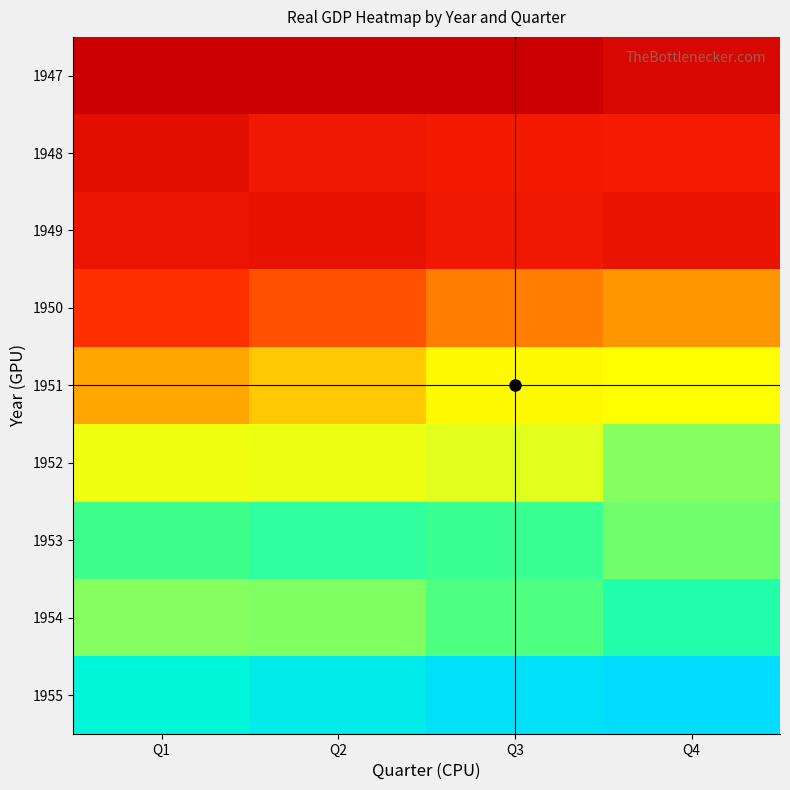

Which has a higher value, Q2 or Q1?

Q1